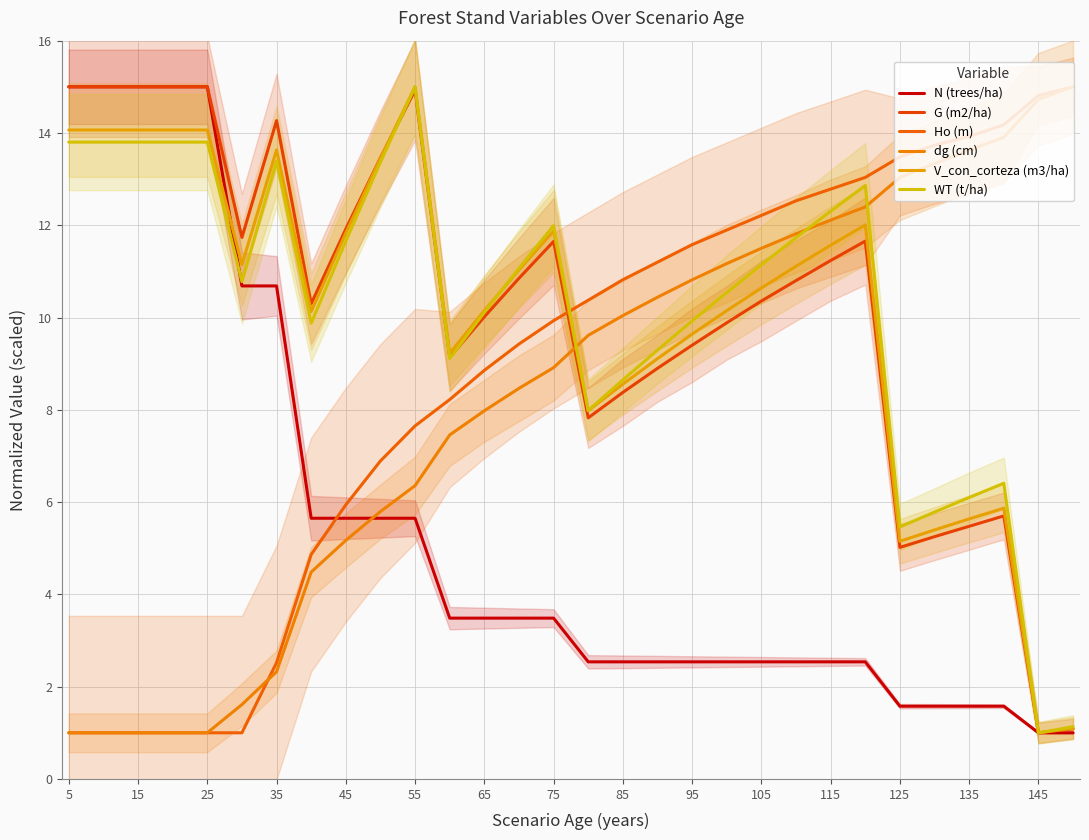

Reading left to right, transcribe all the data shown in this chart.

N (trees/ha): 15.0	15.0	15.0	15.0	15.0	10.7	10.7	5.6	5.6	5.6	5.6	3.5	3.5	3.5	3.5	2.5	2.5	2.5	2.5	2.5	2.5	2.5	2.5	2.5	1.6	1.6	1.6	1.6	1.0	1.0
G (m2/ha): 15.0	15.0	15.0	15.0	15.0	11.7	14.3	10.3	11.9	13.5	14.9	9.1	10.0	10.9	11.6	7.8	8.4	8.9	9.4	9.9	10.4	10.8	11.2	11.7	5.0	5.3	5.5	5.7	1.0	1.1
Ho (m): 1.0	1.0	1.0	1.0	1.0	1.0	2.5	4.9	5.9	6.9	7.7	8.2	8.9	9.4	9.9	10.4	10.8	11.2	11.6	11.9	12.2	12.5	12.8	13.0	13.5	13.7	13.9	14.2	14.8	15.0
dg (cm): 1.0	1.0	1.0	1.0	1.0	1.6	2.3	4.5	5.2	5.8	6.4	7.5	8.0	8.5	8.9	9.6	10.0	10.4	10.8	11.2	11.5	11.8	12.1	12.4	13.0	13.3	13.6	13.9	14.7	15.0
V_con_corteza (m3/ha): 14.1	14.1	14.1	14.1	14.1	11.1	13.6	10.1	11.8	13.5	15.0	9.2	10.1	11.0	11.9	8.0	8.6	9.1	9.6	10.1	10.6	11.1	11.6	12.0	5.2	5.4	5.6	5.9	1.0	1.1
WT (t/ha): 13.8	13.8	13.8	13.8	13.8	10.8	13.4	9.9	11.7	13.4	15.0	9.1	10.1	11.1	12.0	8.0	8.6	9.3	9.9	10.5	11.1	11.7	12.3	12.9	5.5	5.8	6.1	6.4	1.0	1.1